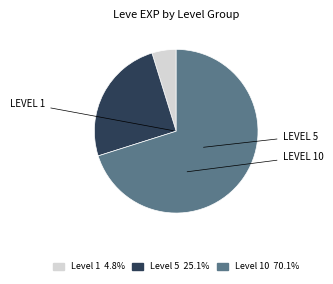

Is there any slice that represents more than half of the pie?

Yes